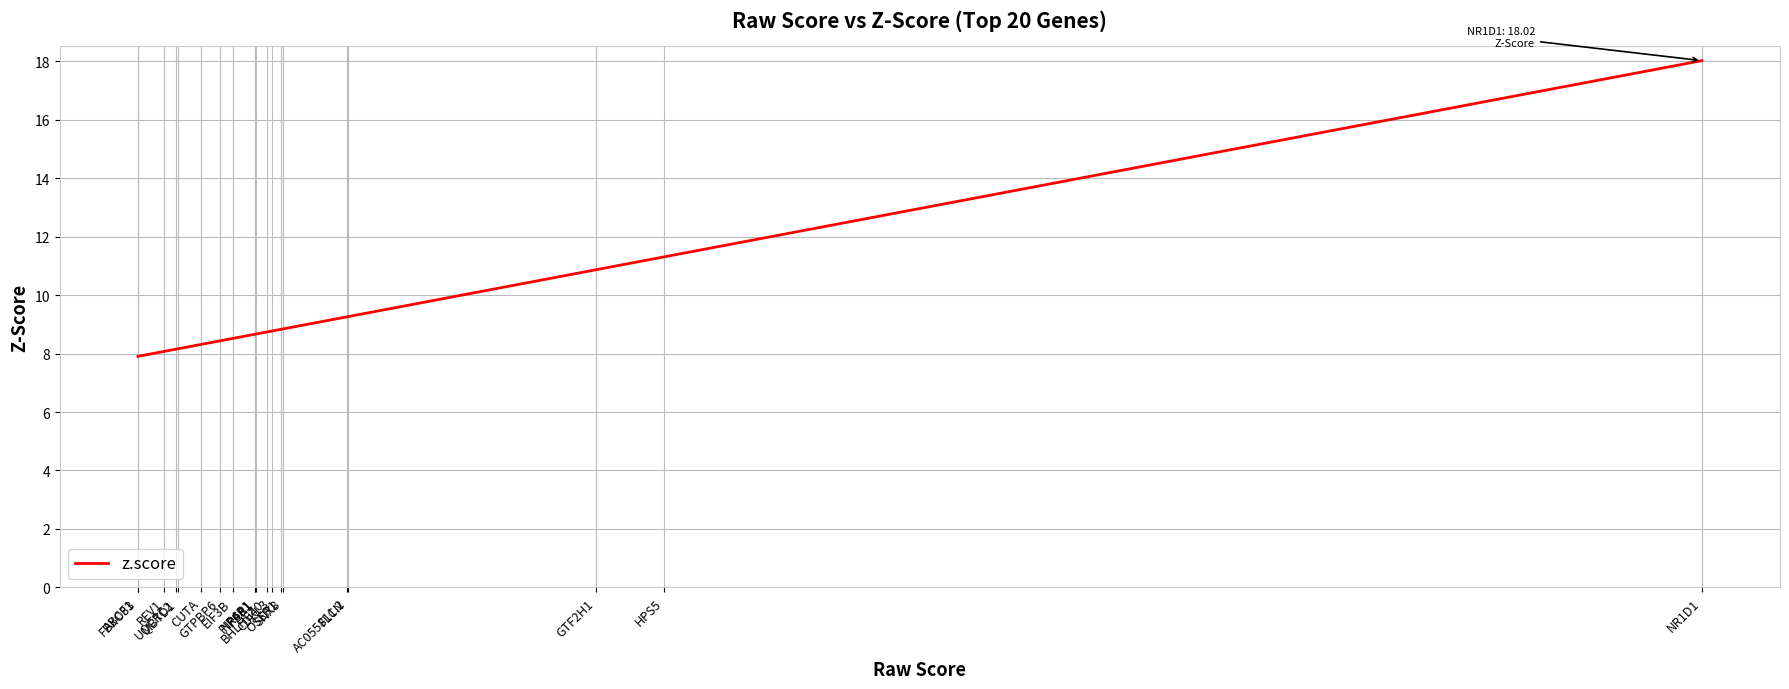

How many values are below 8?

2